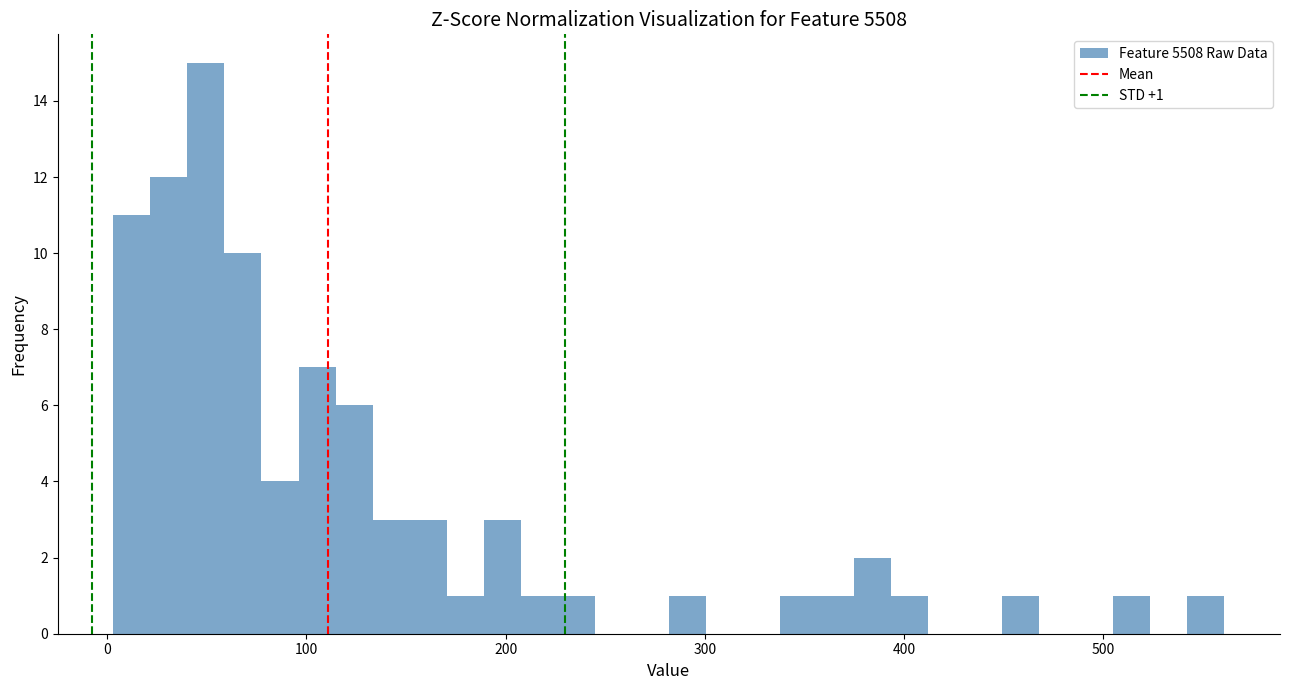

Around what value on the x-axis is the tallest bar? Give the approximate position of its centre, as read against the axis.

50